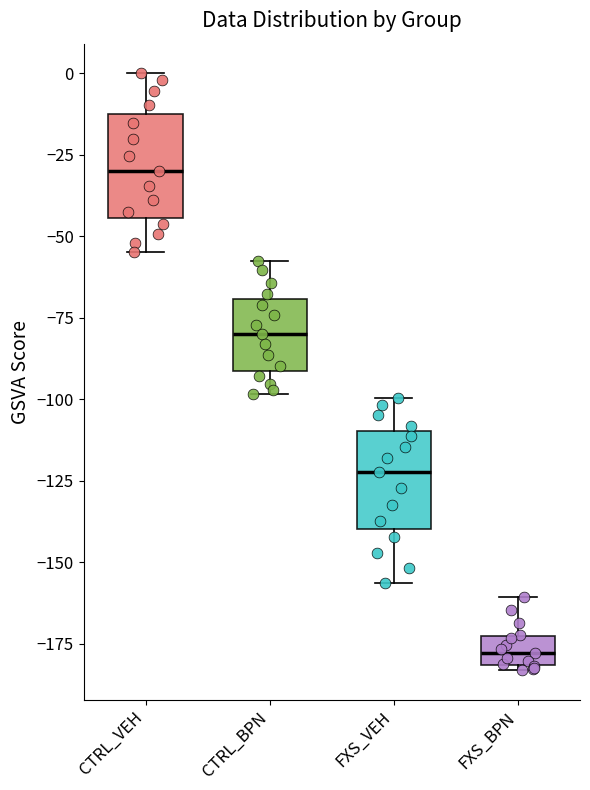

Where does the median line of the box for CTRL_VEH sit on the y-axis? The values are not printed on the chart, so give them approximately, as read against the axis.

-30